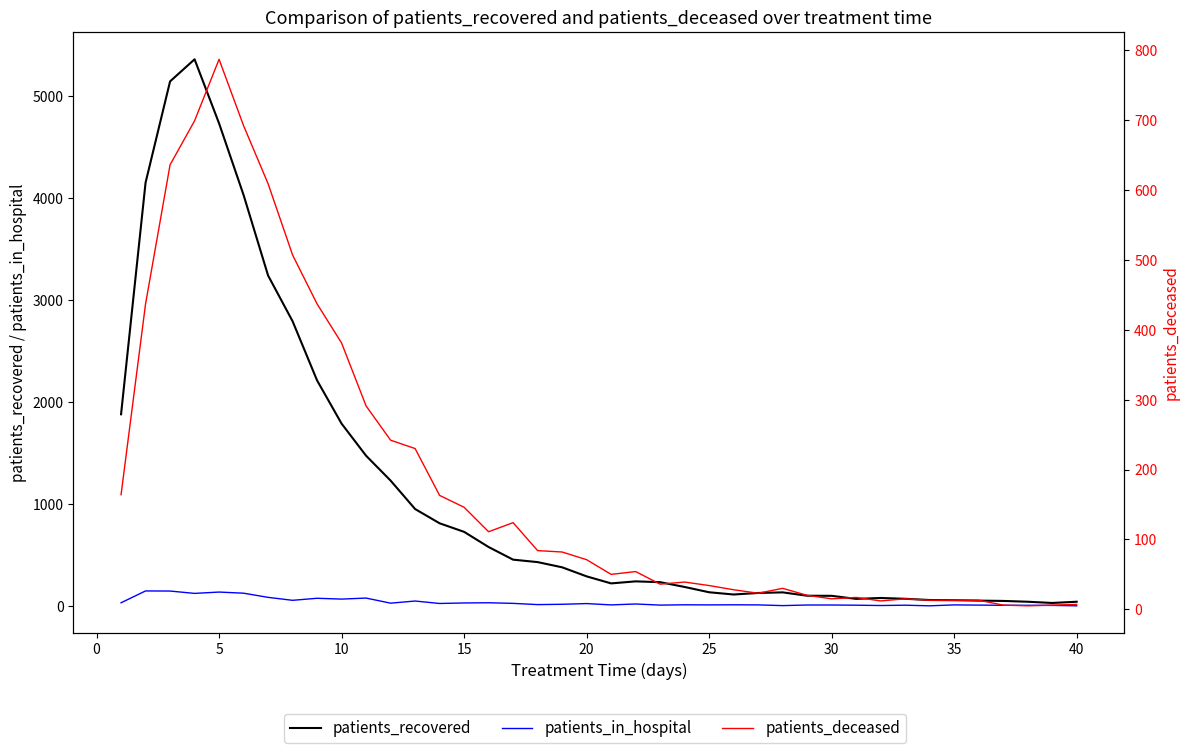

Which series has the largest total across all categories?

patients_recovered